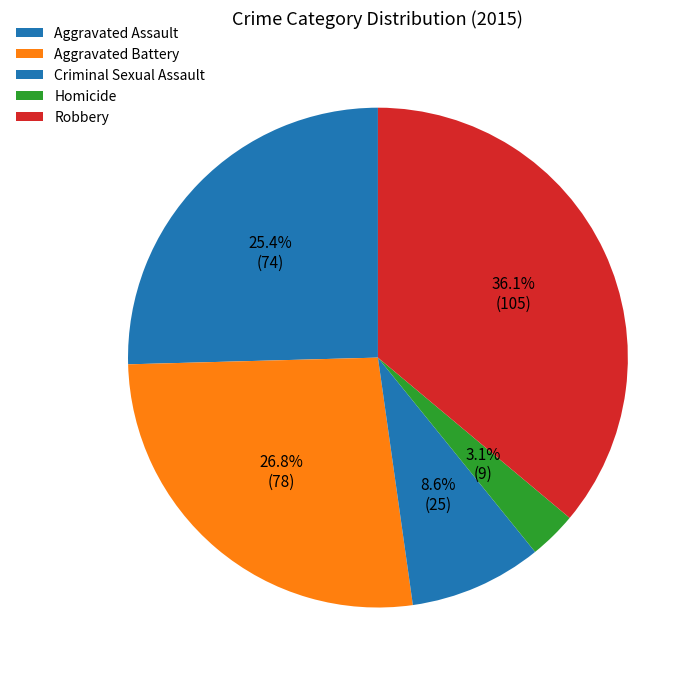

To the nearest percent, what is the difference between the Aggravated Assault and Criminal Sexual Assault slice percentages?

17%